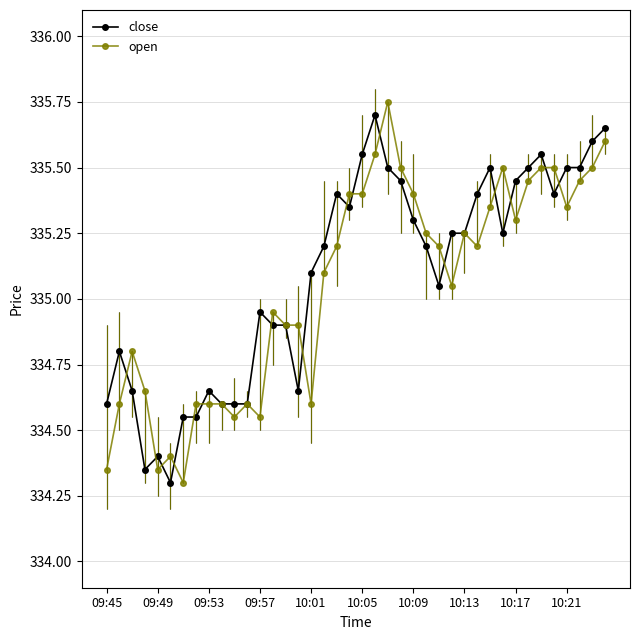

What is the value of the open point at the 39th from the left?

335.5